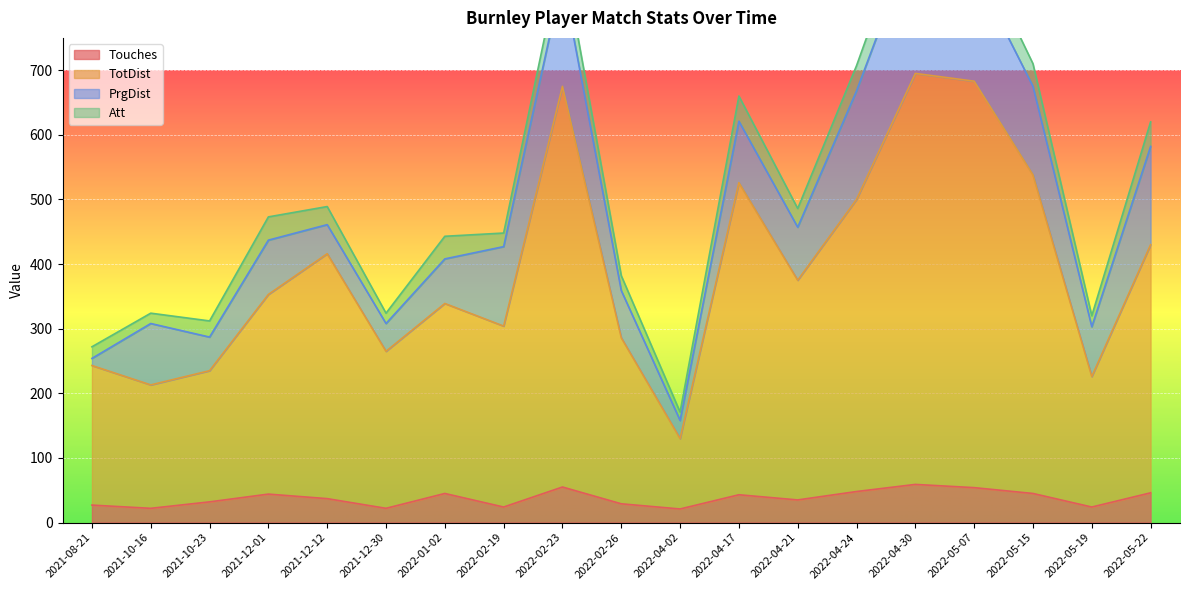

Is it true that Touches equals 29 at 2022-02-26?

True